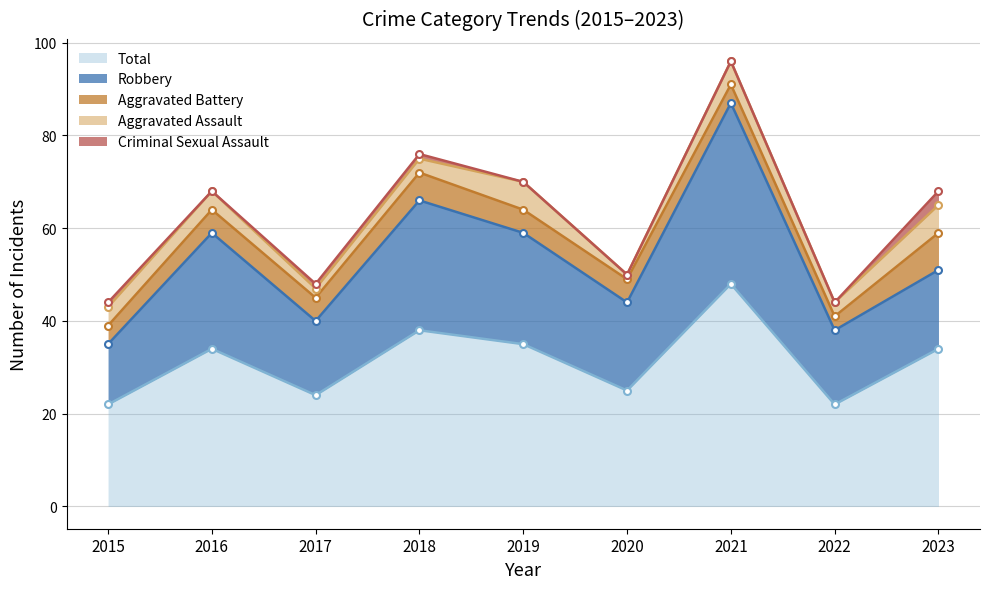

How many values in the Criminal Sexual Assault series exceed 0?

4